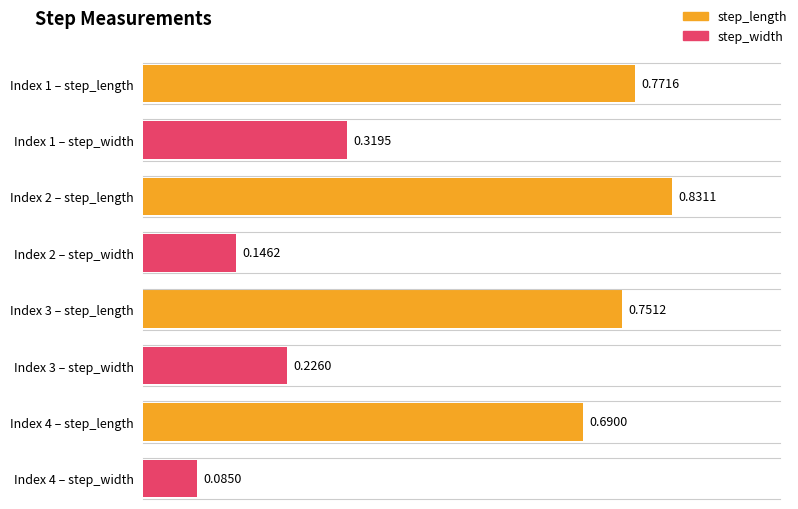

What value does the step_length series have at 2?

0.8